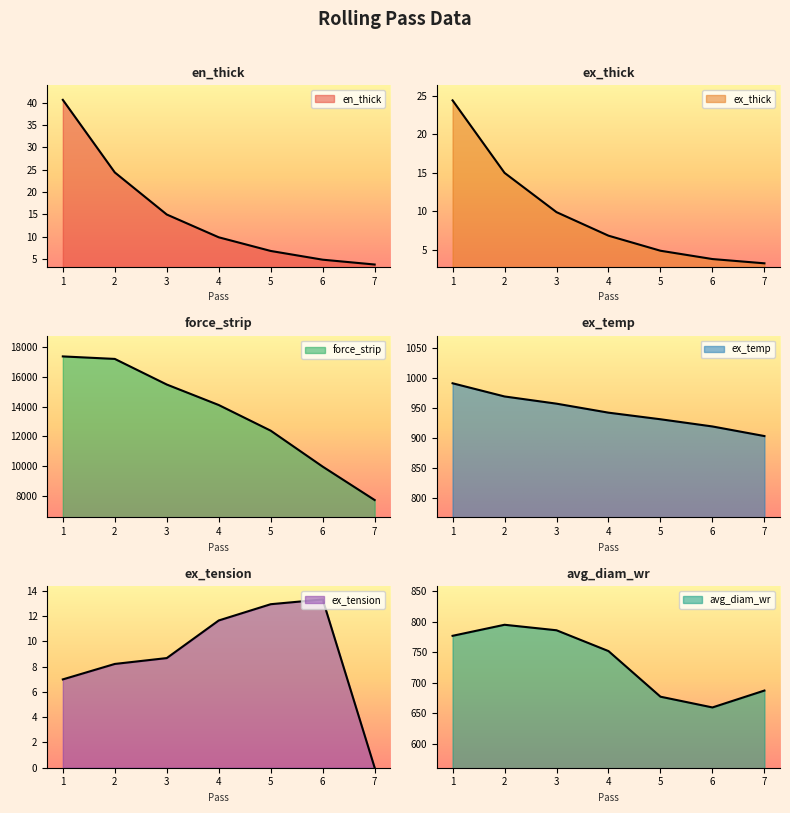

Which series has the largest total across all categories?

force_strip